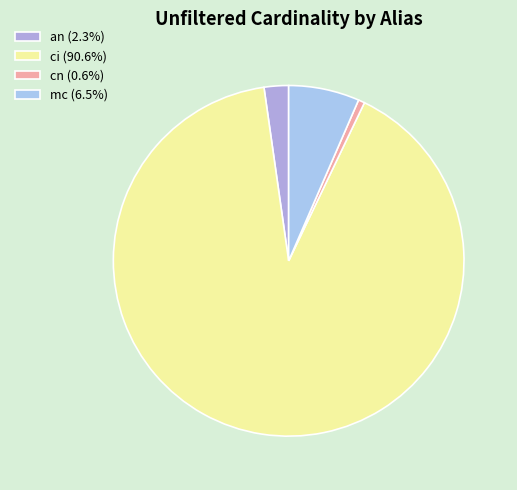

Between an and mc, which is larger?

mc